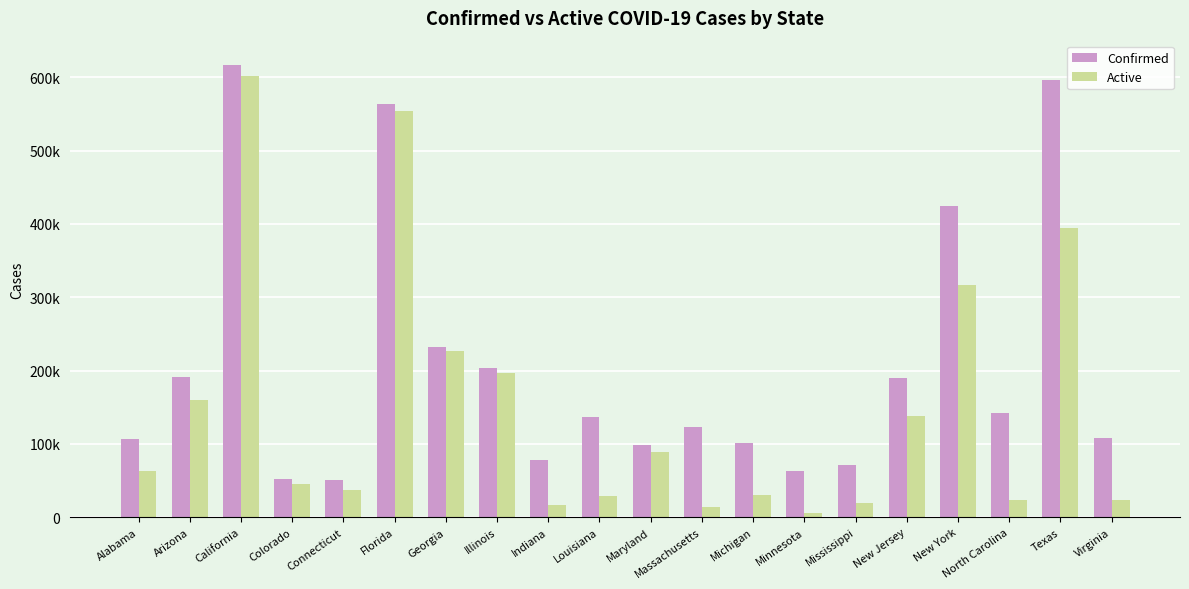

The value of Active at Illinois is 284706. True or false?

False